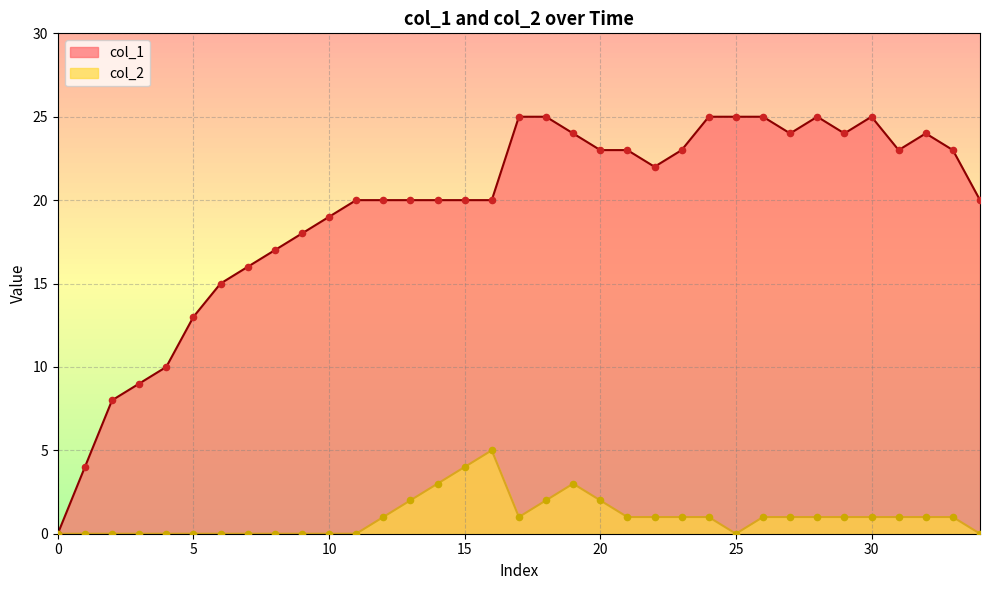

Which series contains the highest Y value?

col_1